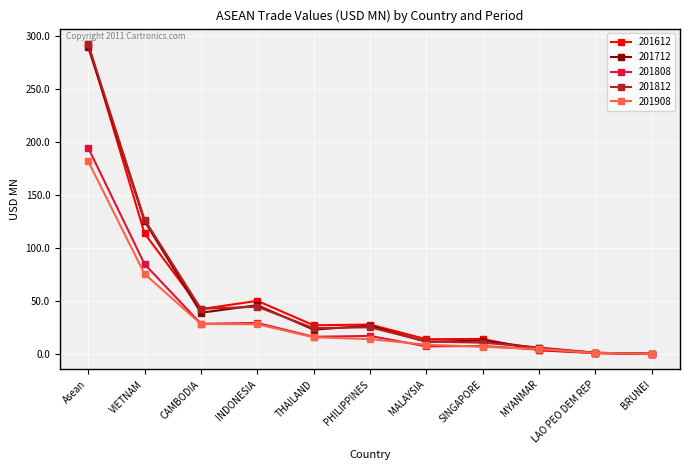

What is the label of the 5th point from the right?

MALAYSIA